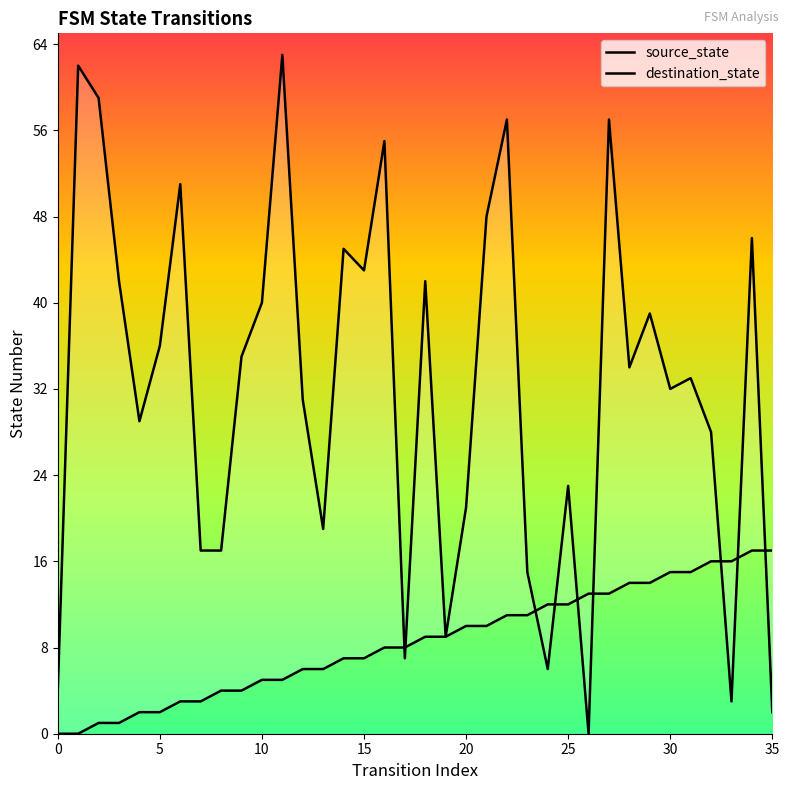

Reading left to right, extract all data points from this chart.

source_state: 0	0	1	1	2	2	3	3	4	4	5	5	6	6	7	7	8	8	9	9	10	10	11	11	12	12	13	13	14	14	15	15	16	16	17	17
destination_state: 4	62	59	42	29	36	51	17	17	35	40	63	31	19	45	43	55	7	42	9	21	48	57	15	6	23	0	57	34	39	32	33	28	3	46	2